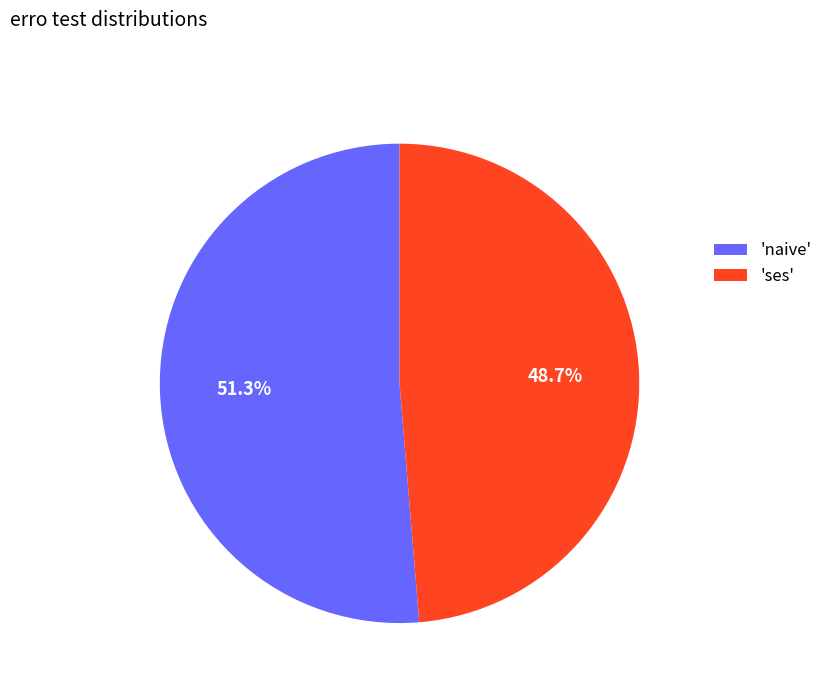

Does any single category account for the majority?

Yes